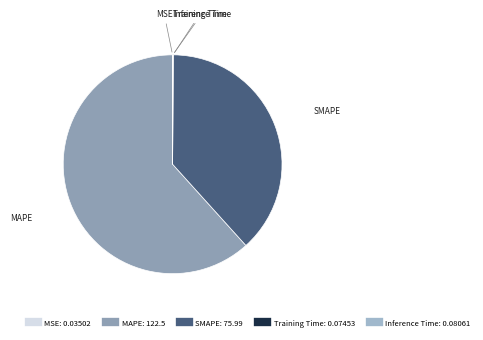

Which slice represents more than half of the pie?

MAPE